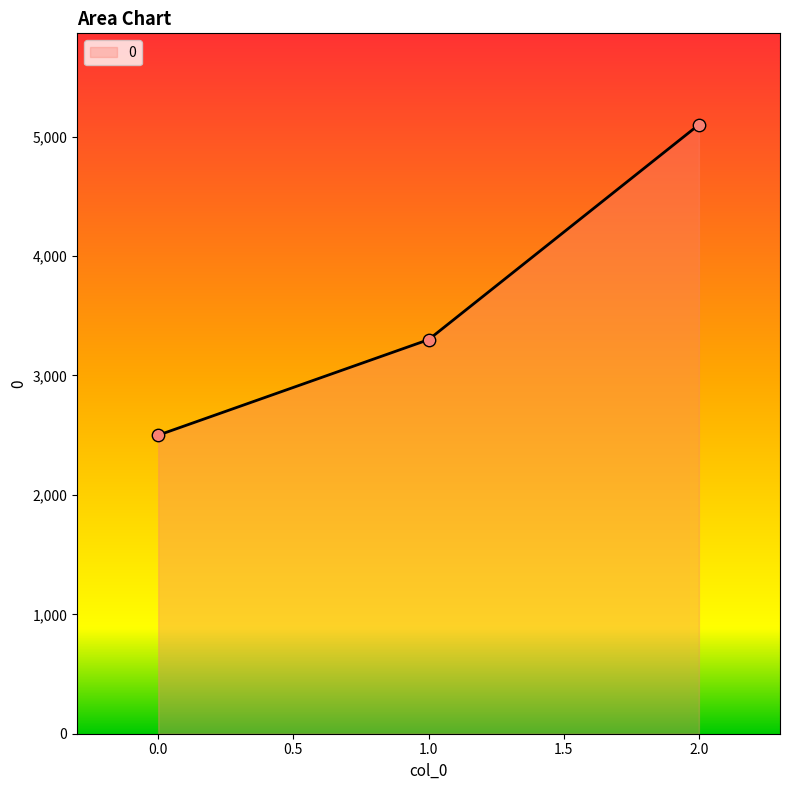

Between 1.0 and 0.0, which is larger?

1.0